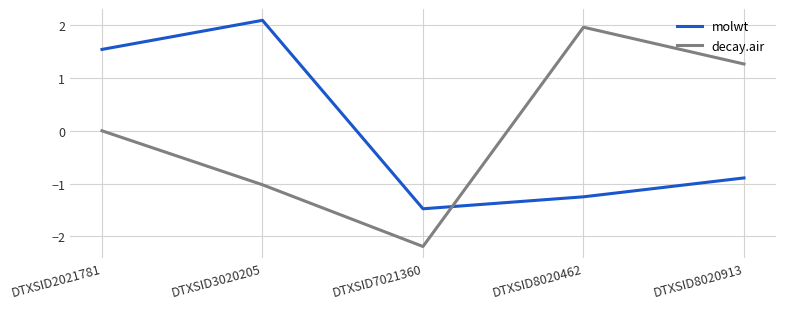

Count the number of categories in the chart.

5